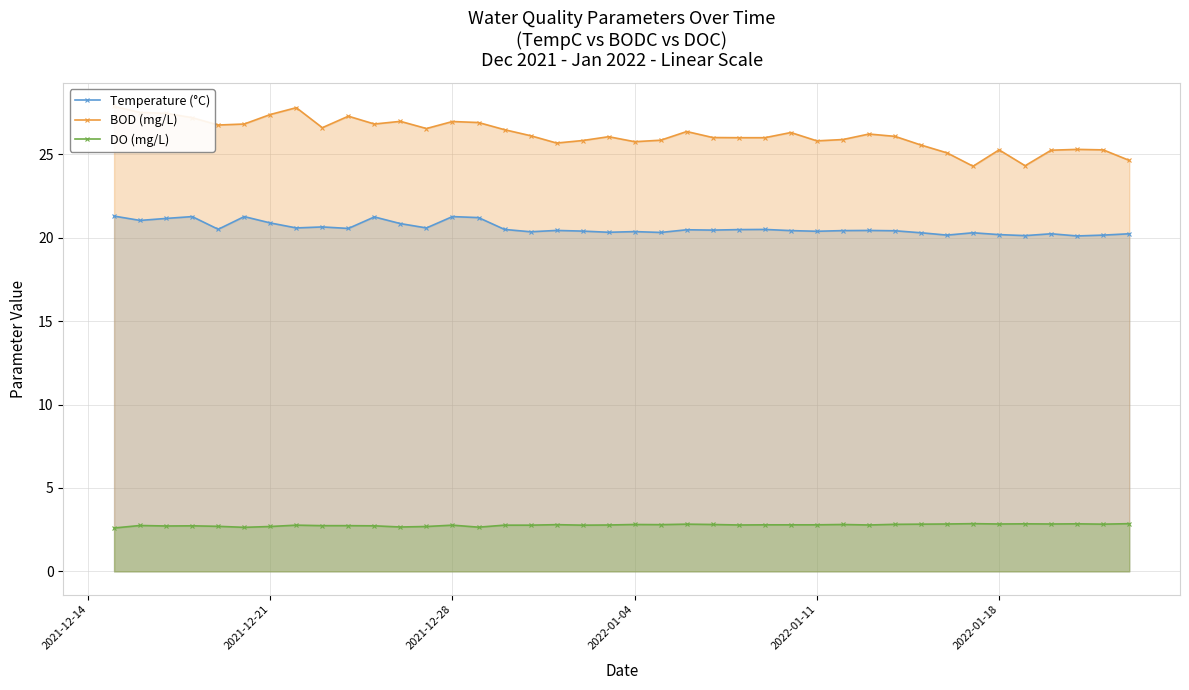

True or false: DO (mg/L) and Temperature (°C) intersect in this chart.

False